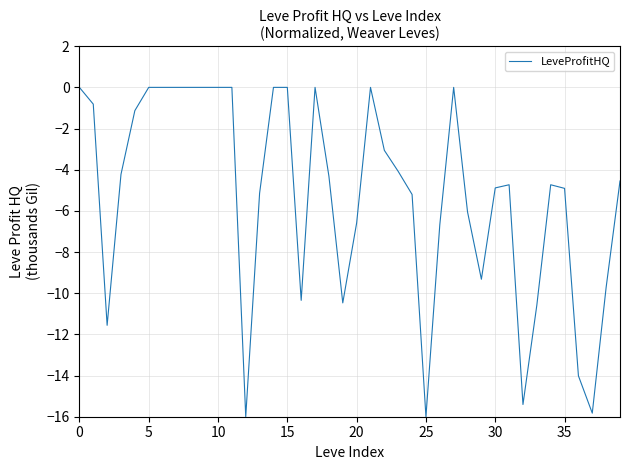

What is the difference between the maximum and minimum values?

16.0